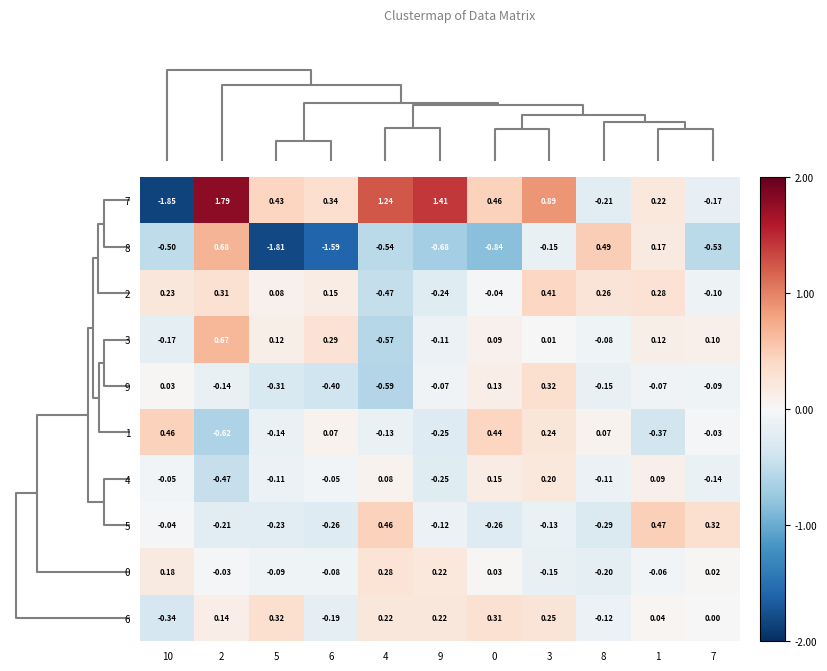

Is the value of 4 at 6 greater than the value of 1 at 10?

No